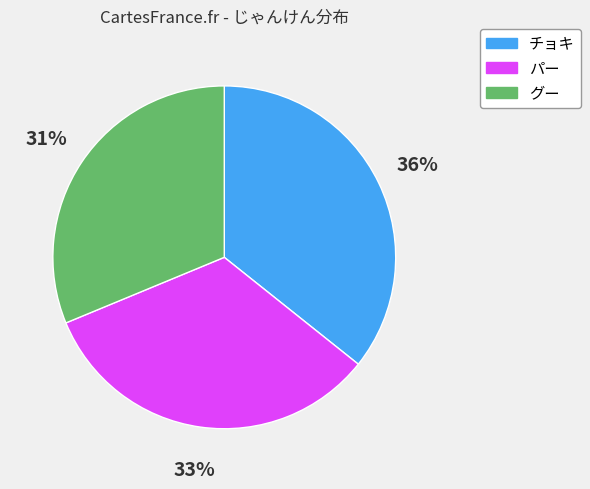

Count the number of slices in the pie.

3